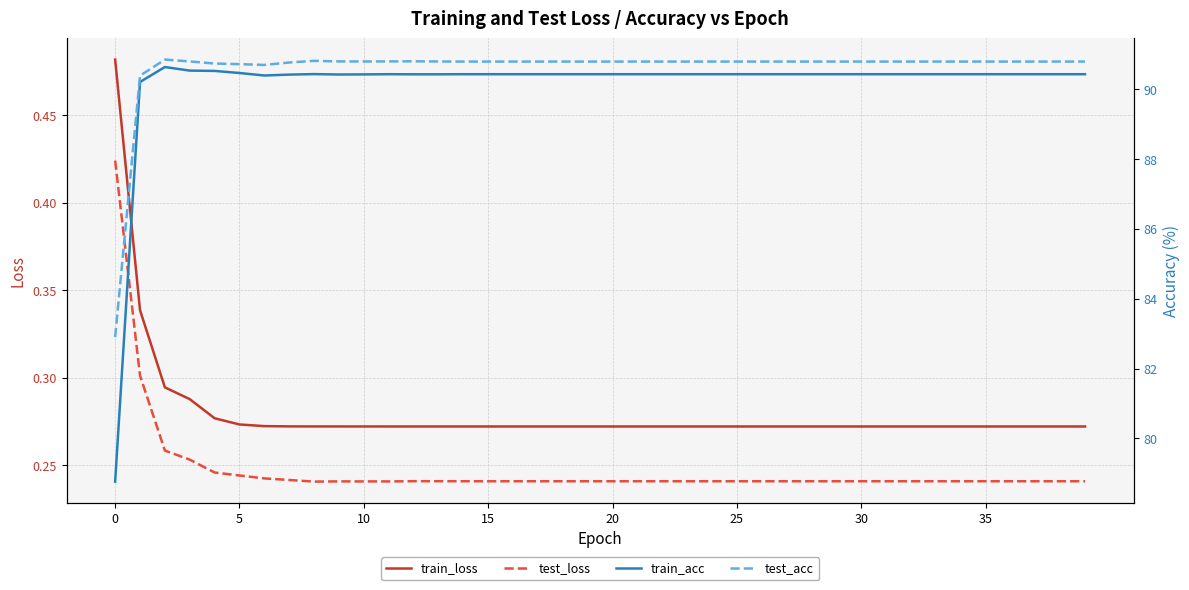

What is the difference between the maximum and second lowest values in the train_acc series?

0.4